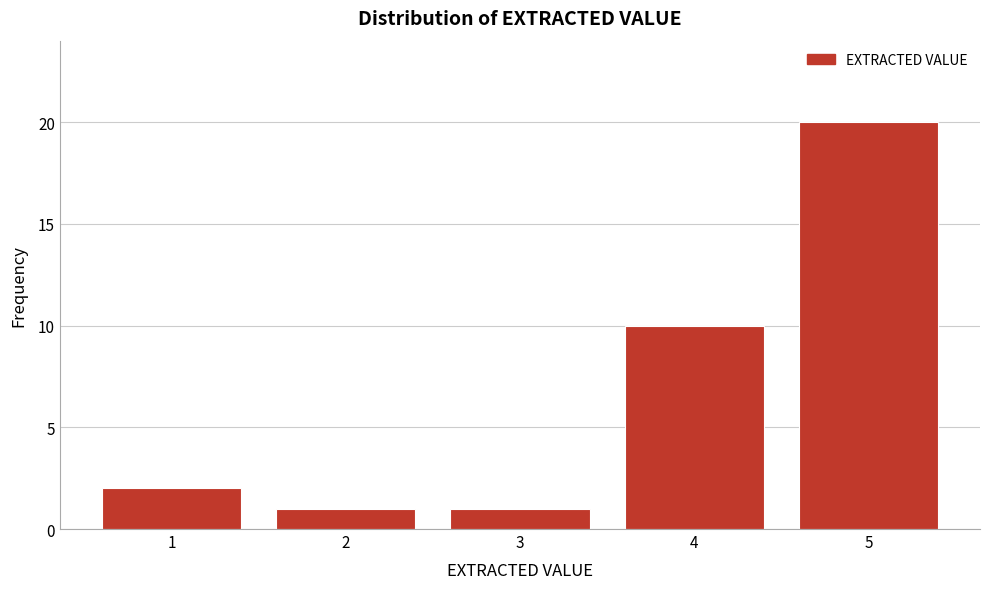

Reading left to right, list all the values displayed in this chart.

2	1	1	10	20